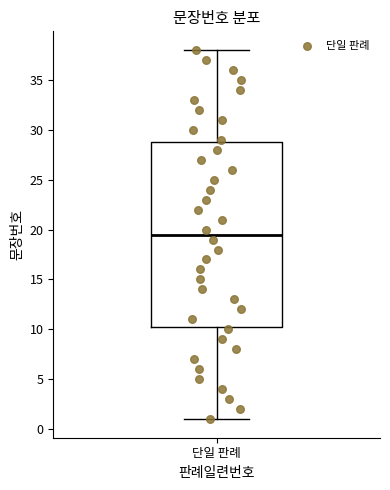

Where does the upper whisker of the box for 단일 판례 end on the y-axis? The values are not printed on the chart, so give them approximately, as read against the axis.

38.0